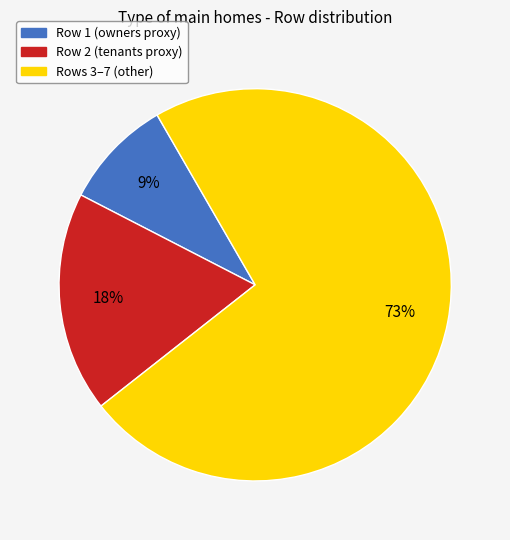

Does any single category account for the majority?

Yes